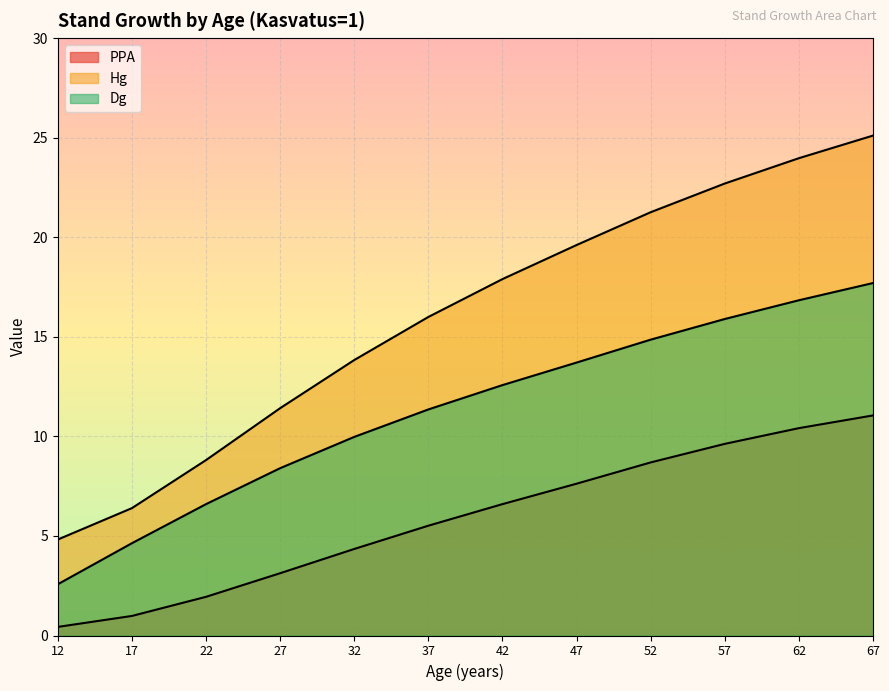

What is the highest value of the Dg series?

17.7